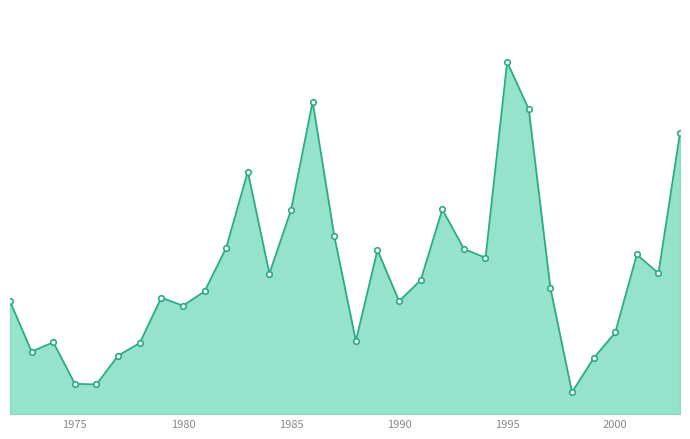

What is the minimum value shown in the chart?

39686.3